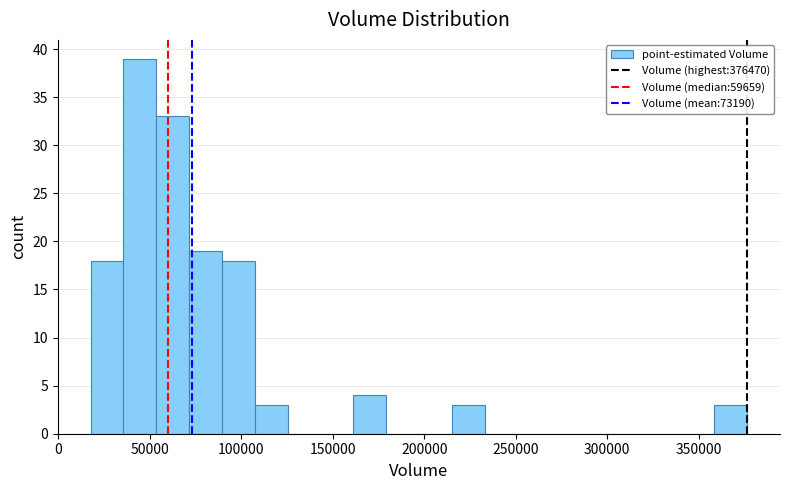

Around what value on the x-axis is the tallest bar? Give the approximate position of its centre, as read against the axis.

45000